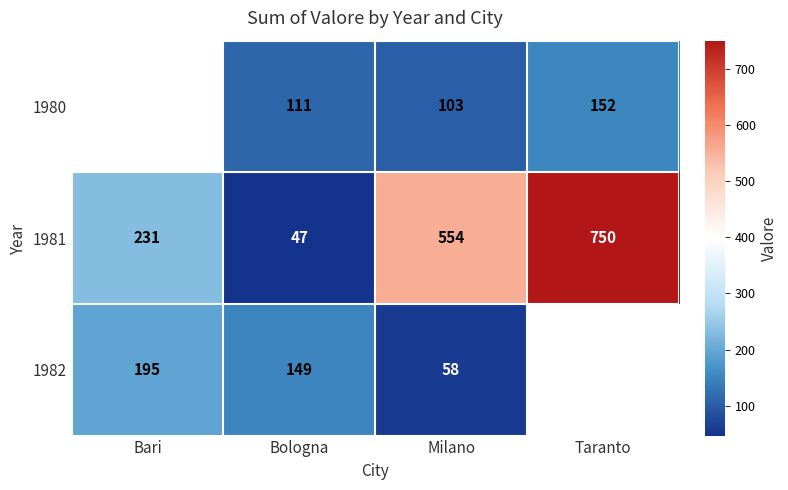

True or false: 1980 has a value of 188.1 at Bologna.

False